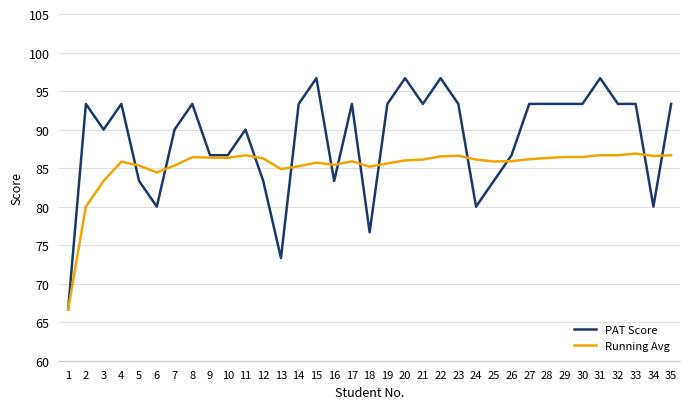

Is the value of Running Avg at 24 greater than the value of PAT Score at 7?

No